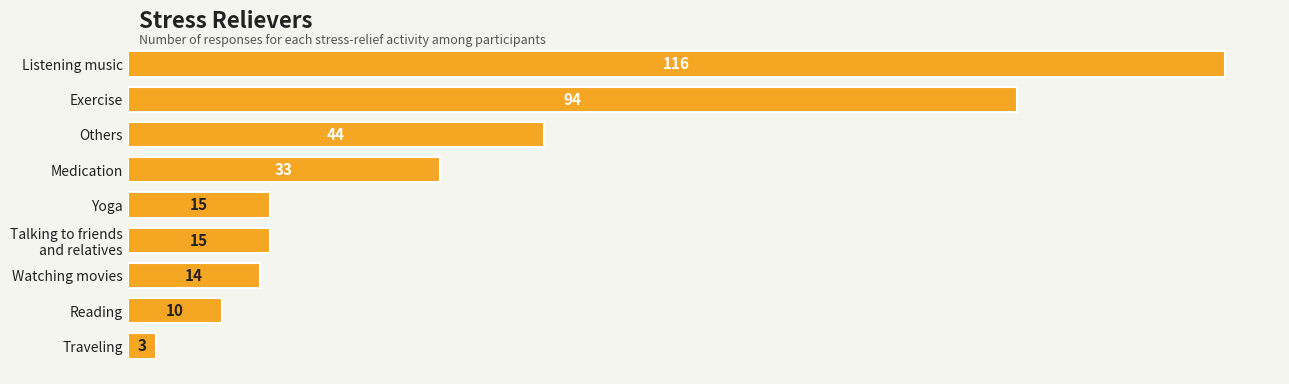

What is the average value?

38